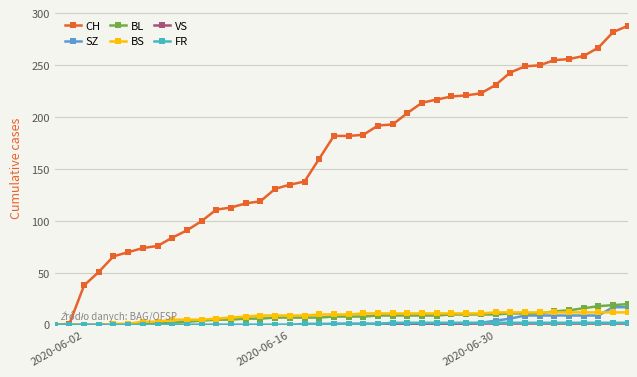

How many categories are shown in the chart?

40